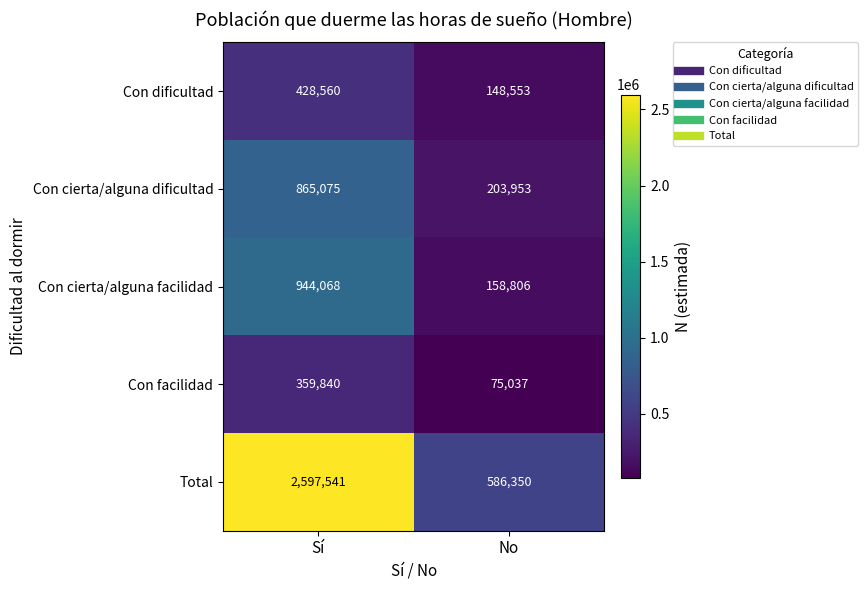

What is the greatest value displayed?

2597541